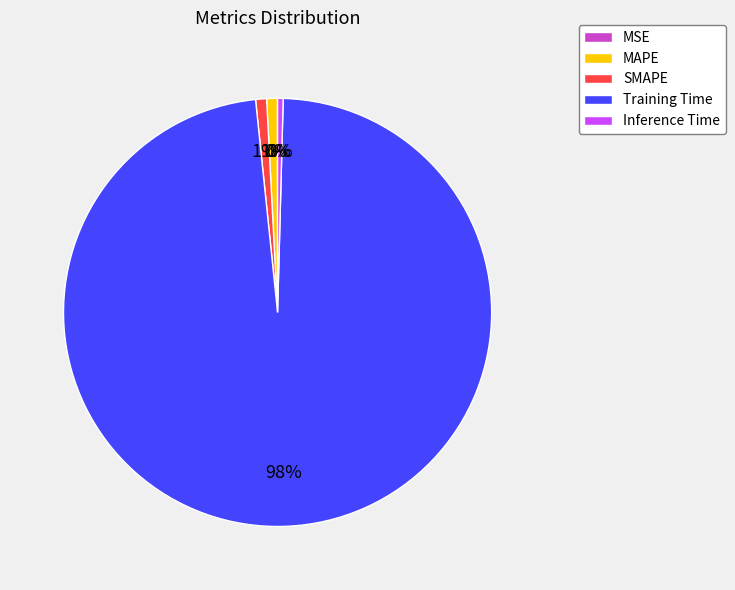

Is the sum of Inference Time and MAPE greater than half?

No